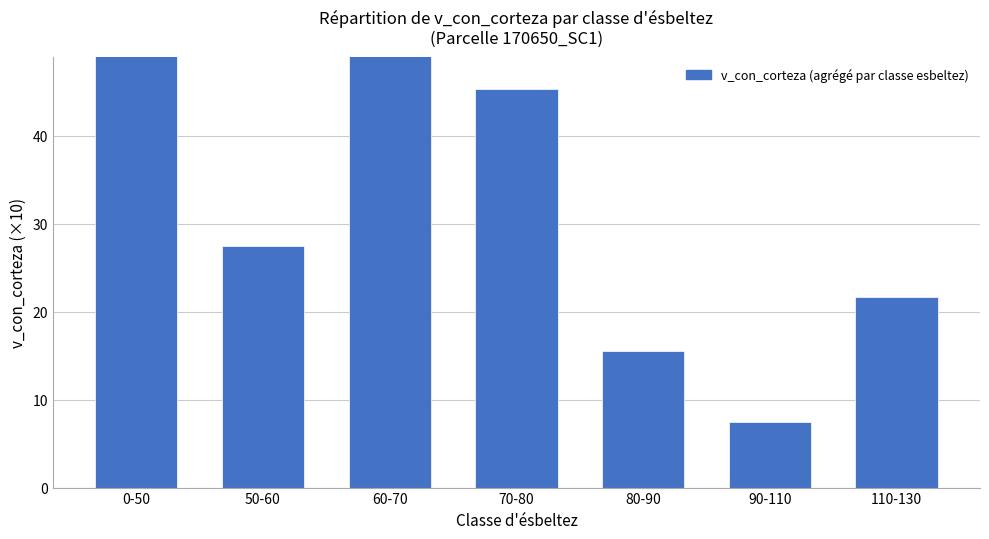

How many data points are above 27?

4